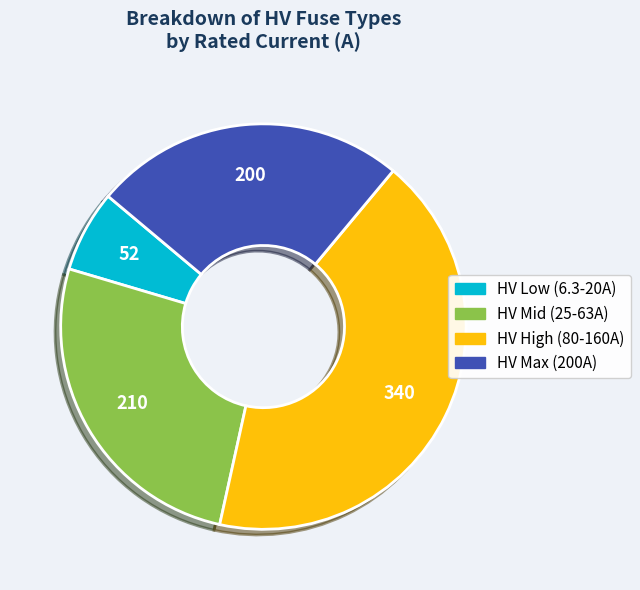

Is there a majority slice in this chart?

No